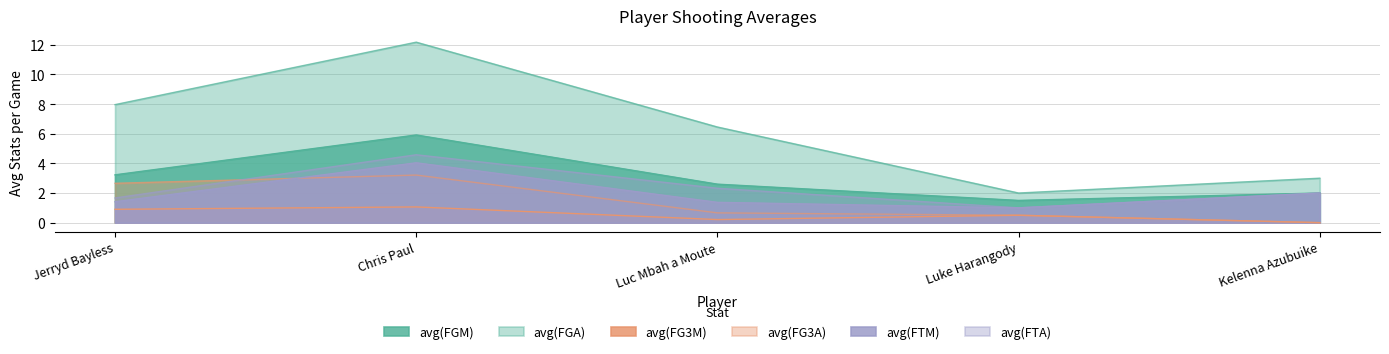

True or false: avg(FTM) and avg(FTA) intersect in this chart.

False